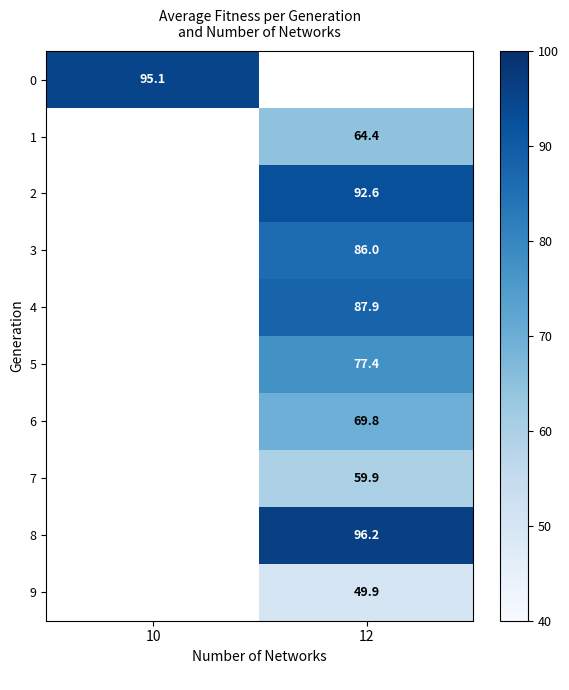

The value of 6 at 12 is 69.8. True or false?

True